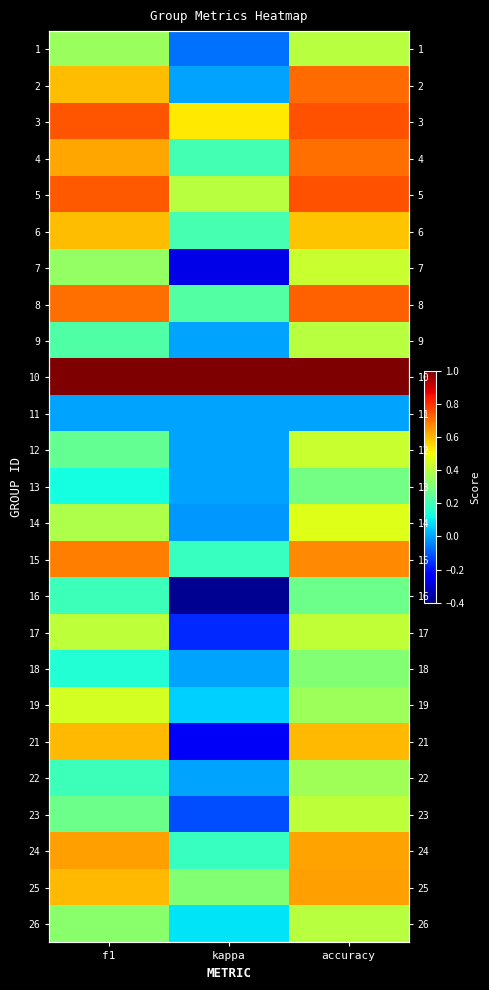

Is it true that 3 equals 0.8 at kappa?

False